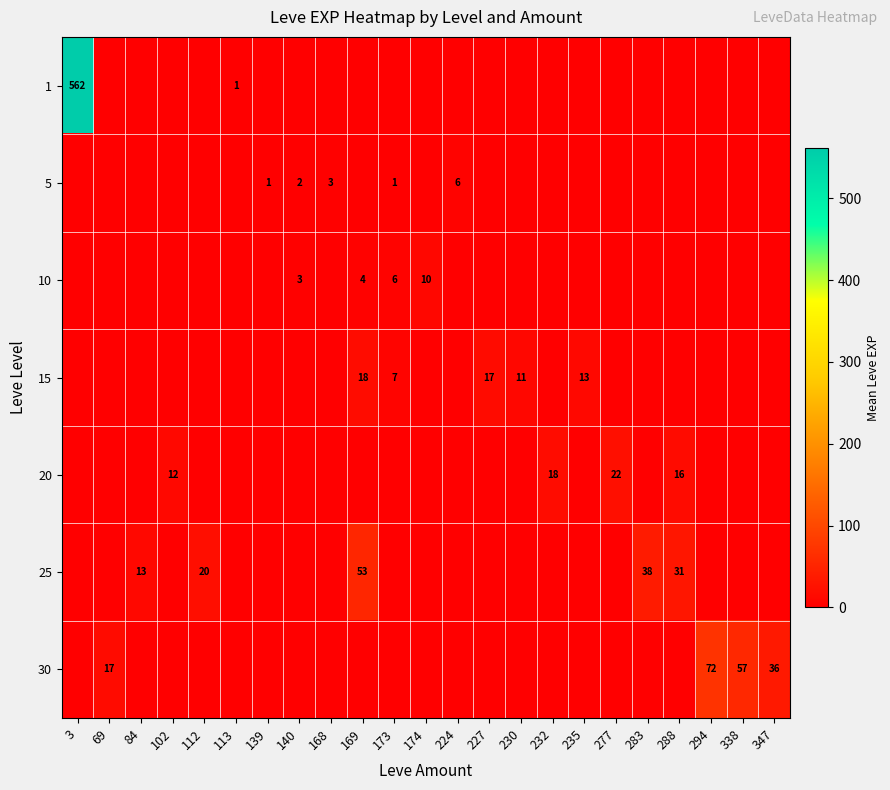

True or false: 25 has a value of 53 at 169.

True